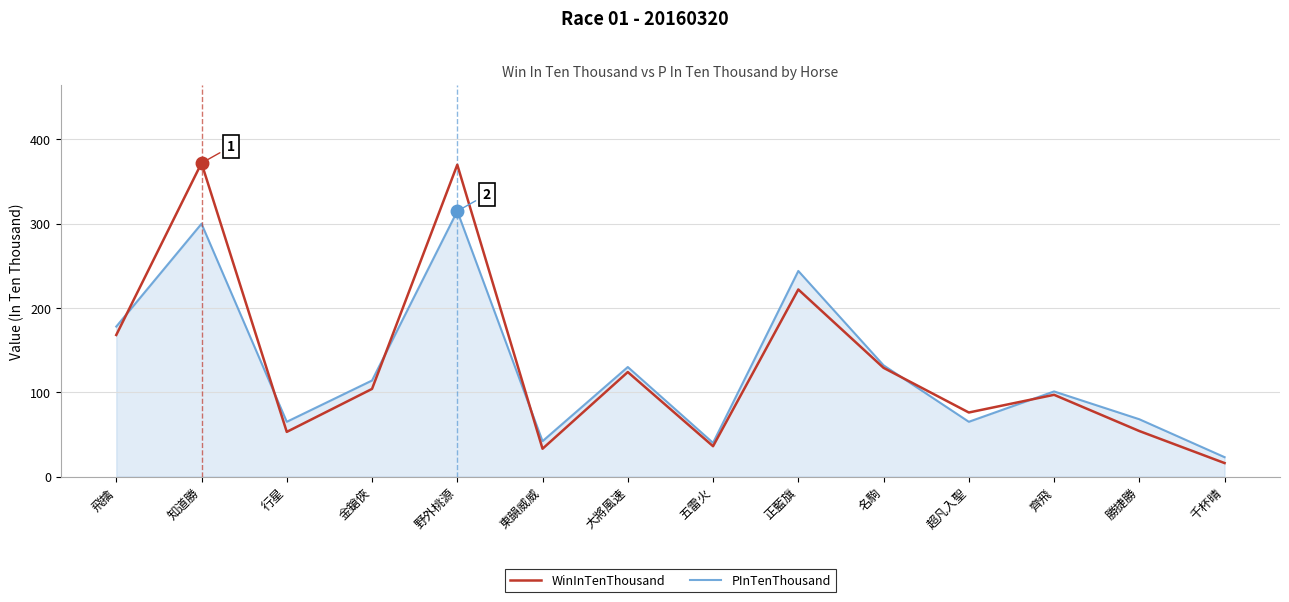

List the series in order of their peak value, highest first.

WinInTenThousand, PInTenThousand